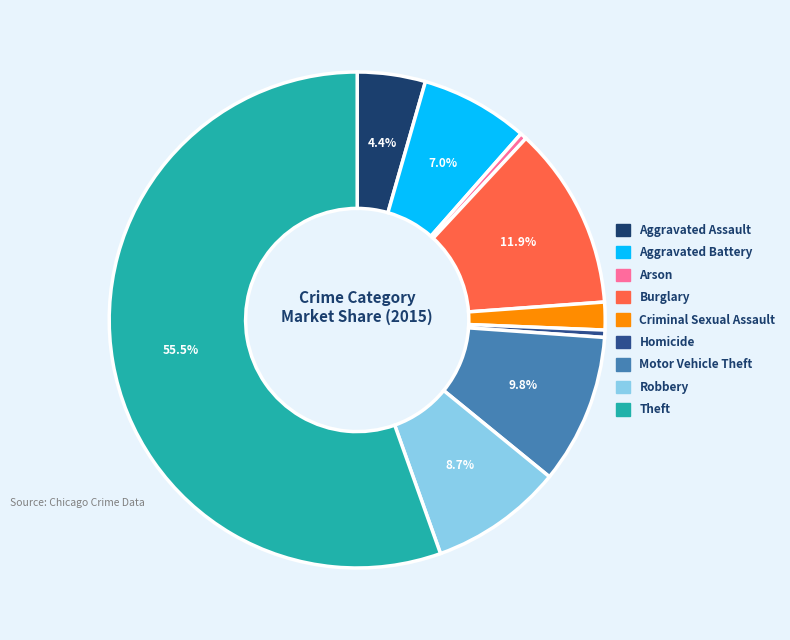

Combined, do Arson and Robbery account for over 50%?

No